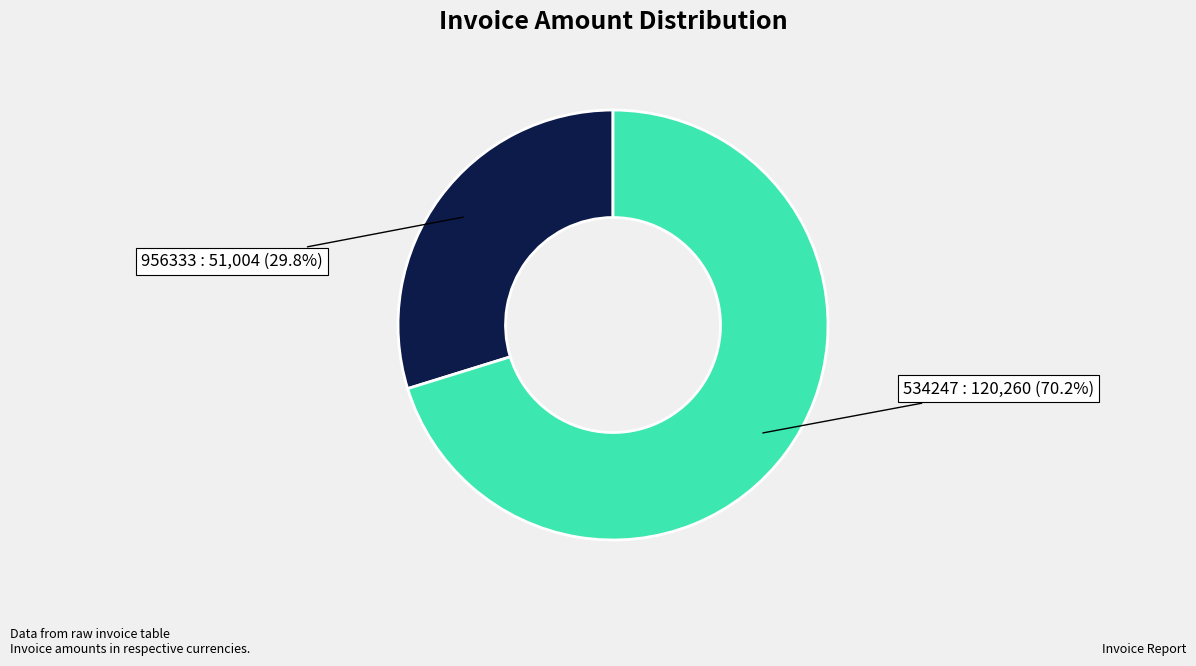

To the nearest percent, what portion does 956333 represent?

30%